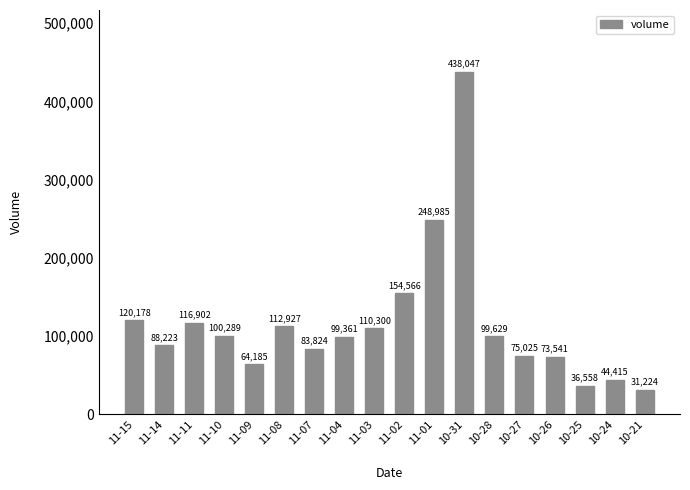

What is the difference between the values at 11-14 and 11-02?

66343